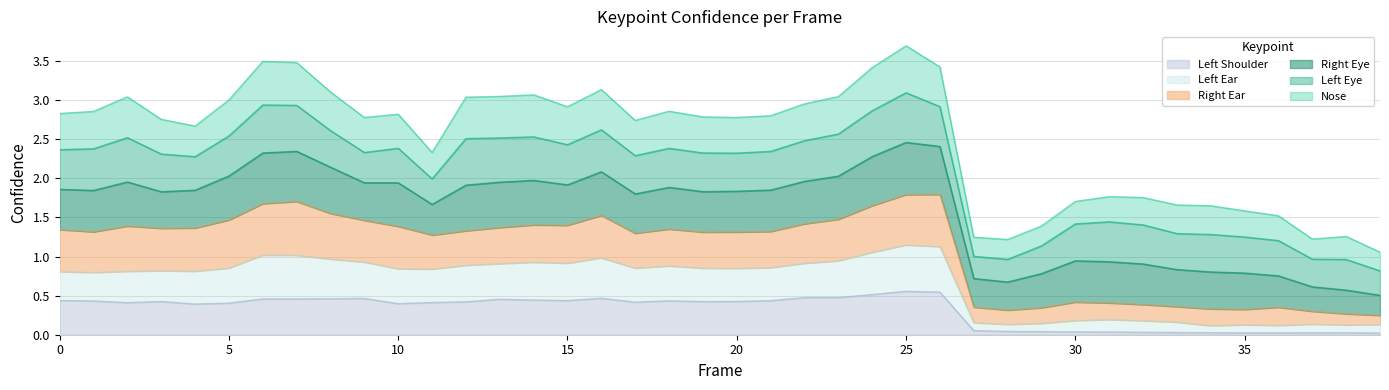

The a_left_ear_confidence series shows 0.2 at 34. True or false?

False